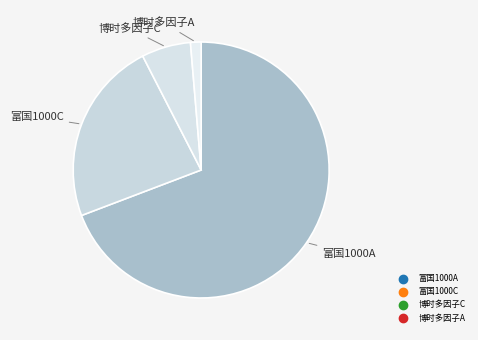

Count the number of slices in the pie.

4